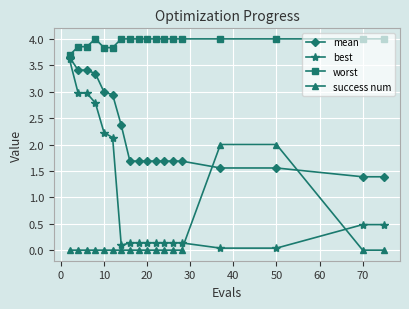

What is the average value of the mean series?

2.2